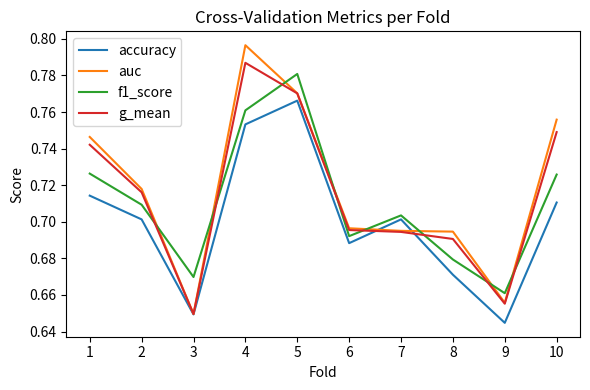

Which category has the lowest value across all series?

9